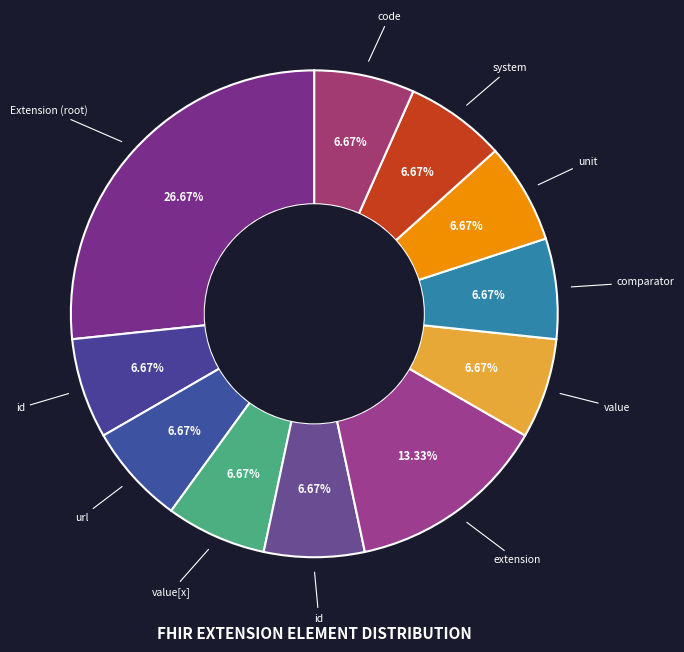

How many segments does this pie chart have?

11